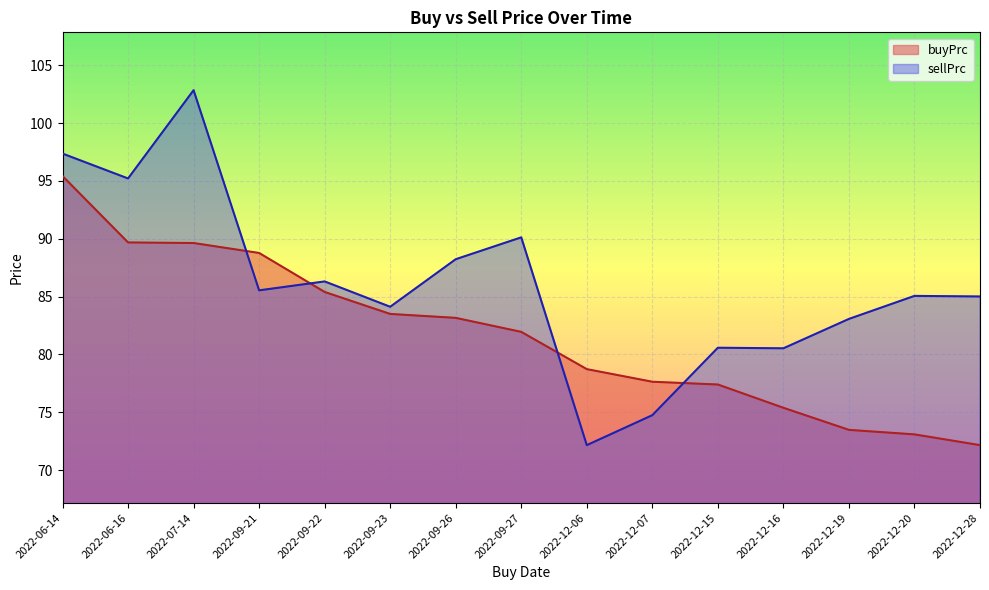

Rank the series by their maximum value, from highest to lowest.

sellPrc, buyPrc